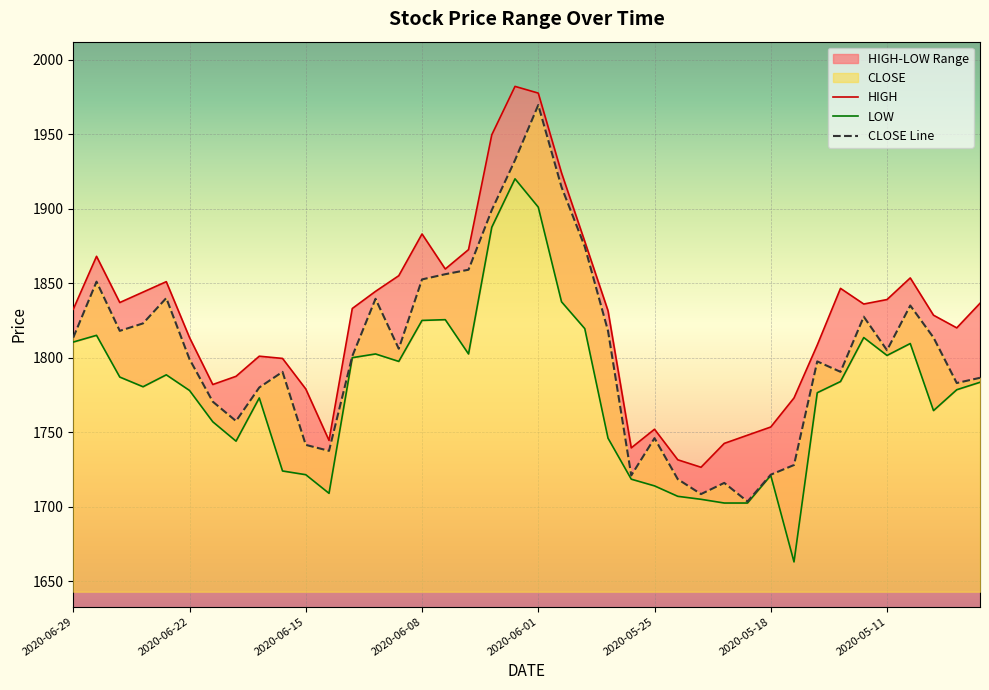

How many categories are shown in the chart?

40